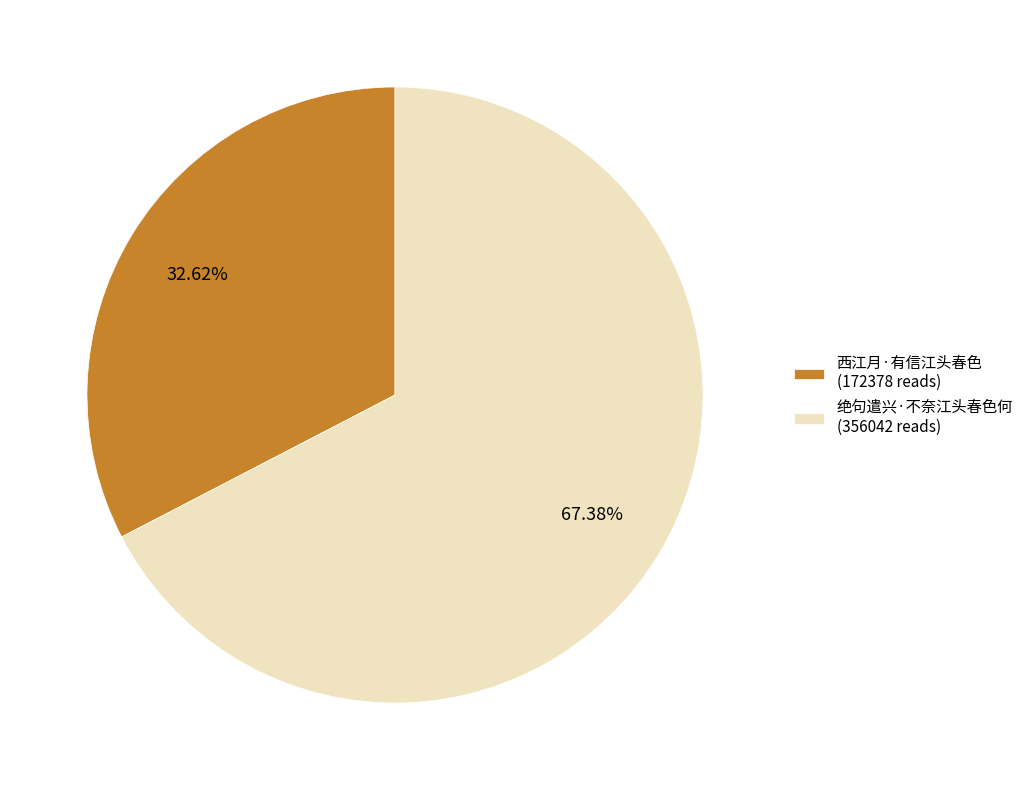

Approximately how many times larger is the value at 绝句遣兴·不奈江头春色何 compared to 西江月·有信江头春色?

2.1